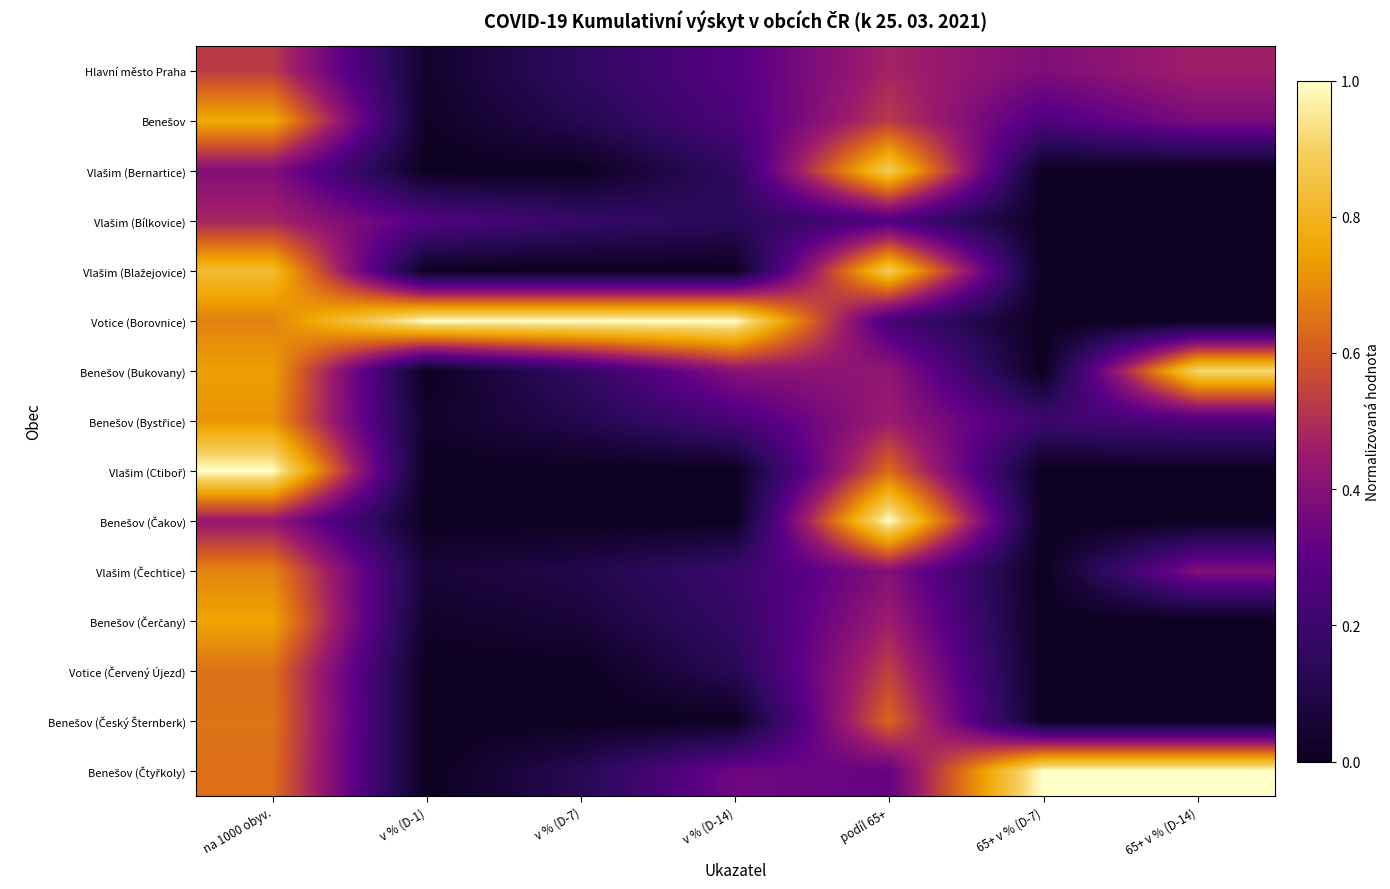

At which category is the sum across all series the highest?

na 1000 obyv.